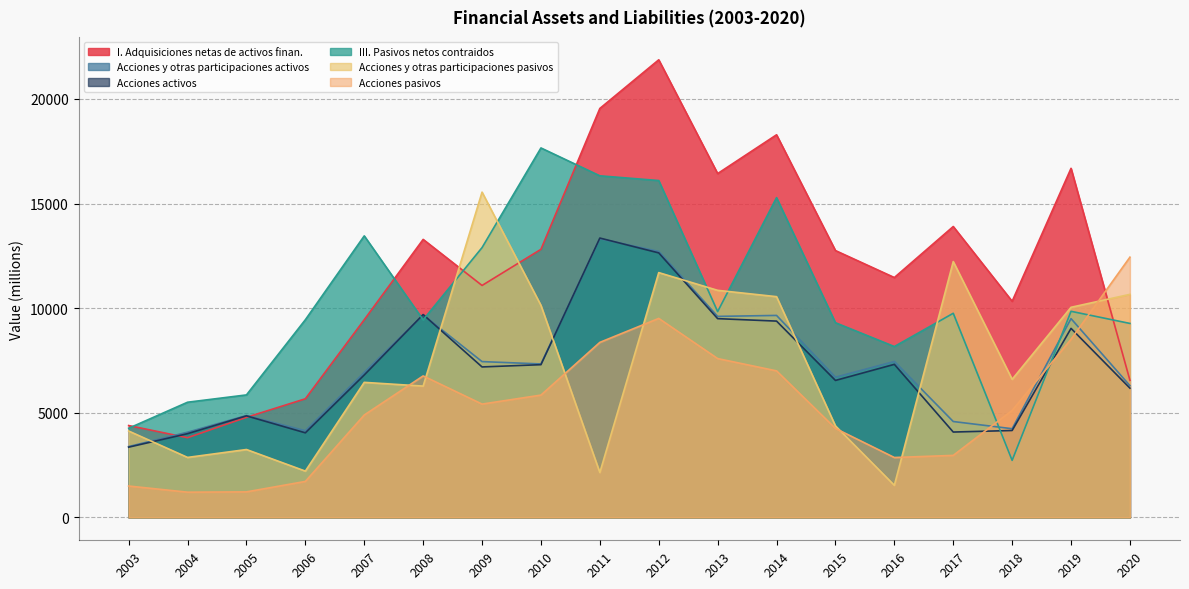

Reading right to left, list all the values displayed in this chart.

I. Adquisiciones netas de activos finan.: 6552	16685	10330	13904	11465	12755	18288	16434	21872	19547	12814	11086	13288	9449	5670	4784	3810	4391
Acciones y otras participaciones activos: 6296	9501	4239	4583	7453	6702	9654	9608	12712	13319	7335	7447	9677	6932	4143	4869	4073	3385
Acciones activos: 6177	9035	4154	4080	7316	6547	9383	9500	12643	13352	7300	7192	9696	6809	4043	4854	4002	3357
III. Pasivos netos contraidos: 9271	9851	2727	9757	8167	9306	15285	9837	16101	16327	17659	12896	9442	13456	9448	5855	5505	4261
Acciones y otras participaciones pasivos: 10661	10043	6600	12229	1533	4374	10551	10853	11701	2145	10134	15547	6276	6455	2213	3245	2867	4129
Acciones pasivos: 12439	8514	5114	2964	2863	4252	7004	7592	9512	8366	5846	5416	6763	4894	1720	1220	1206	1500